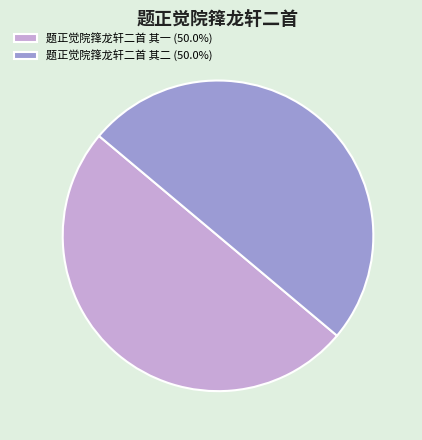

The 题正觉院箨龙轩二首 其一 slice represents 50% of the pie. True or false?

True